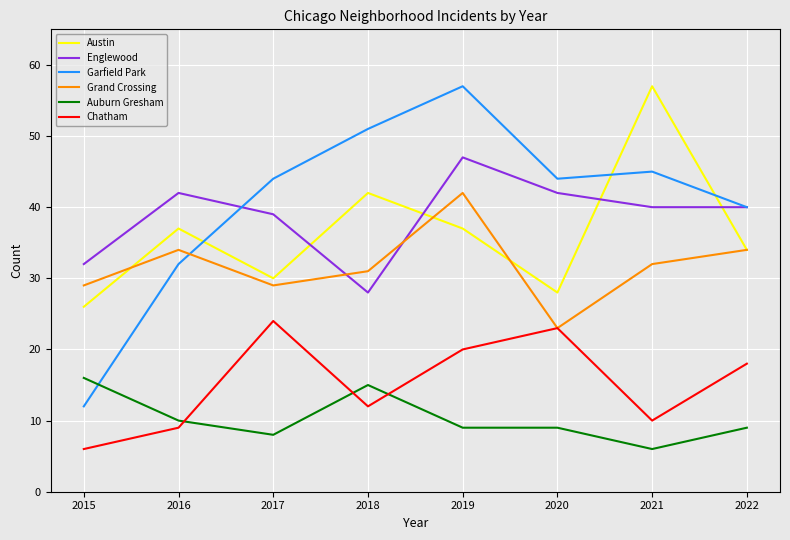

What is the greatest value displayed?

57